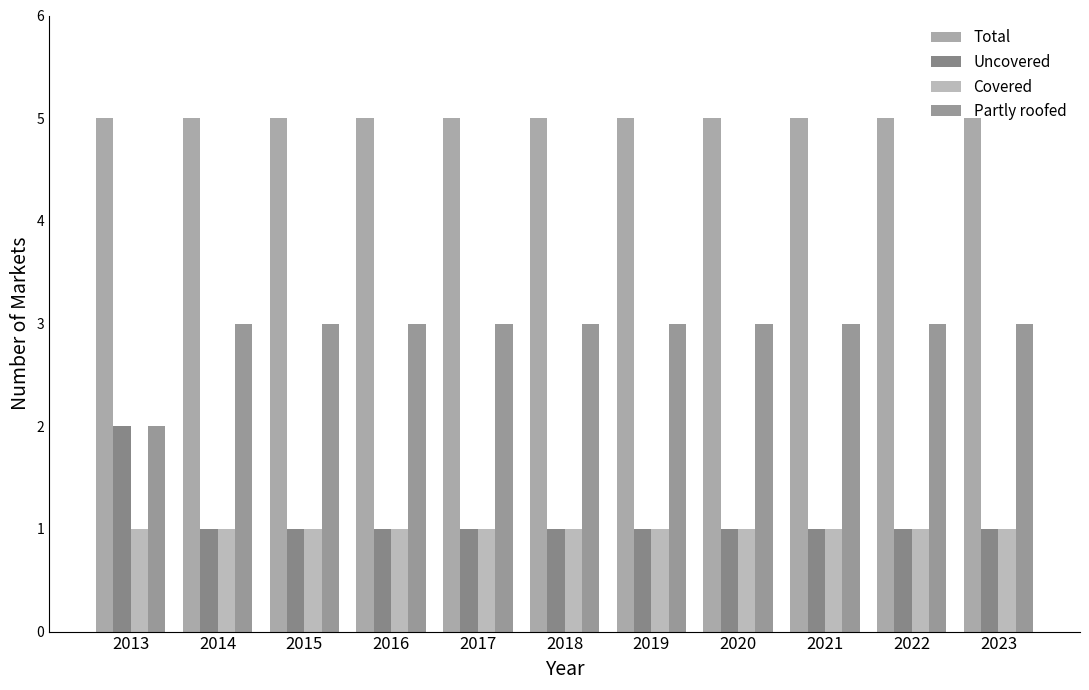

At which category is the sum across all series the highest?

2013